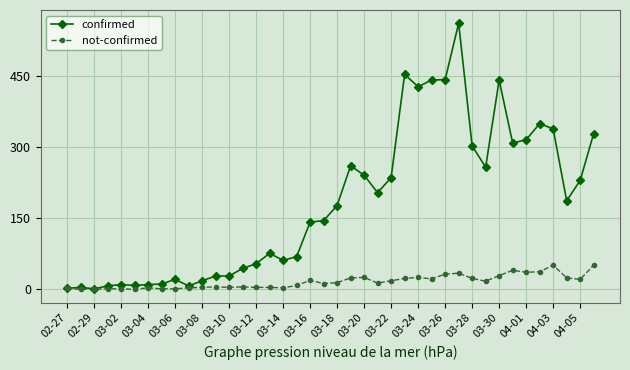

True or false: confirmed has more than 1 points higher than both neighbors.

True